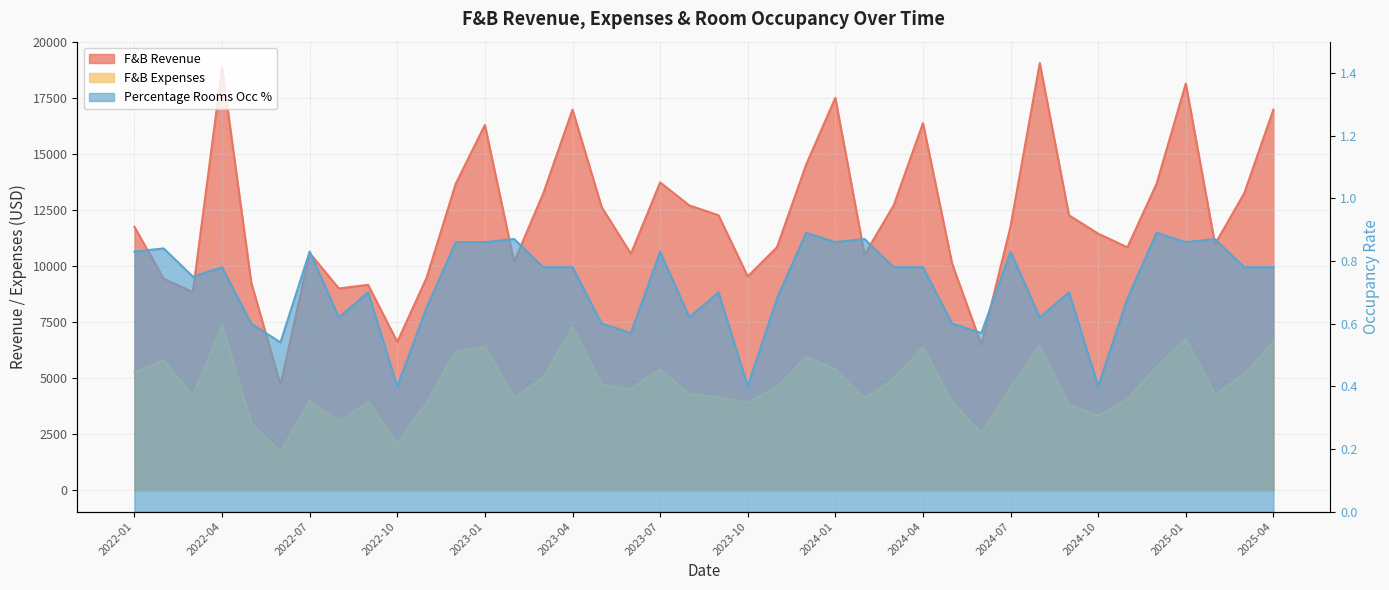

Which label corresponds to the largest value in the chart?

2024-08